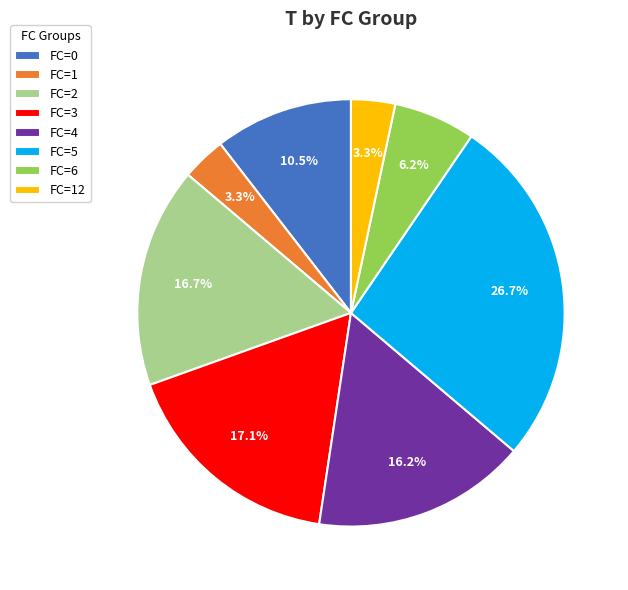

To the nearest percent, what is the average slice percentage?

12%